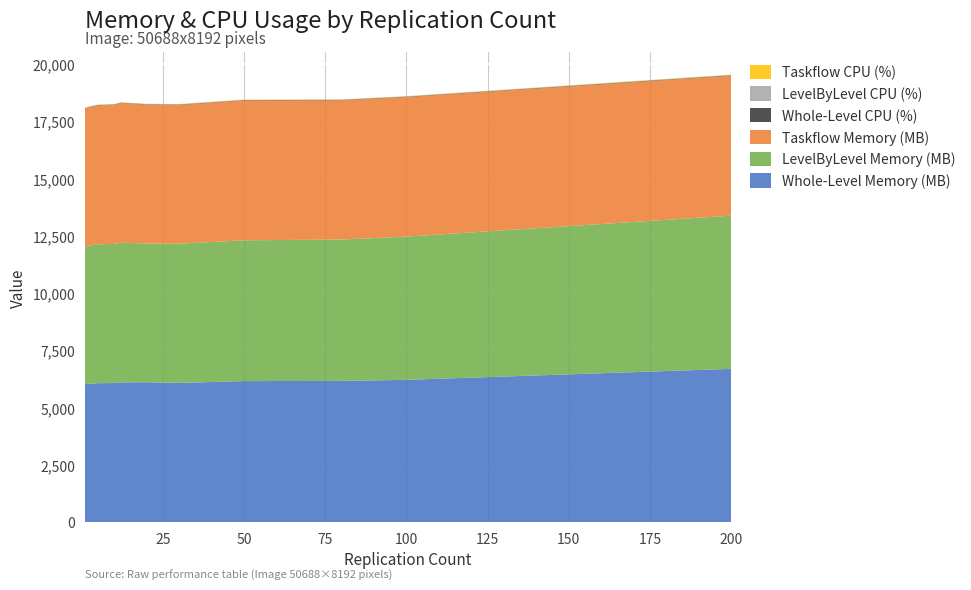

Reading right to left, transcribe all the data shown in this chart.

Whole-Level Memory (MB): 6689.2	6208.9	6162.4	6154.4	6074.4	6103.4	6096.9	6068.3	6062.8	6044.0	6034.6	6016.9
LevelByLevel Memory (MB): 6690.6	6255.7	6173.6	6149.3	6081.4	6058.9	6100.6	6078.9	6065.9	6045.9	6032.8	6018.0
Taskflow Memory (MB): 6112.4	6093.9	6082.1	6107.2	6061.6	6067.4	6098.0	6069.3	6067.3	6046.9	6033.8	6018.9
Whole-Level CPU (%): 20.7	18.5	17.9	17.1	16.7	16.5	16.3	16.2	16.0	16.0	16.0	15.0
LevelByLevel CPU (%): 14.6	12.2	11.7	10.9	10.4	10.0	10.0	9.8	9.6	9.6	9.6	8.3
Taskflow CPU (%): 13.0	11.4	11.1	10.6	10.2	10.0	9.9	9.8	9.6	9.6	9.7	8.3